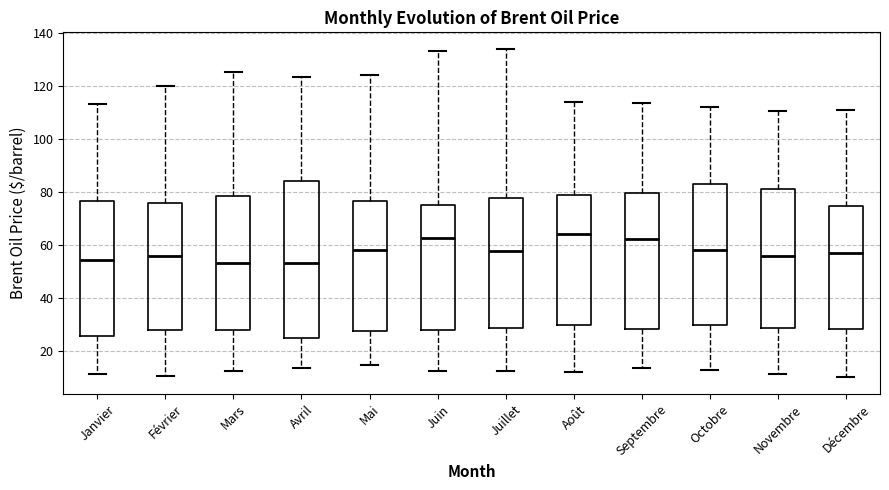

Where is the lower edge of the box for Juin on the y-axis? The values are not printed on the chart, so give them approximately, as read against the axis.

28